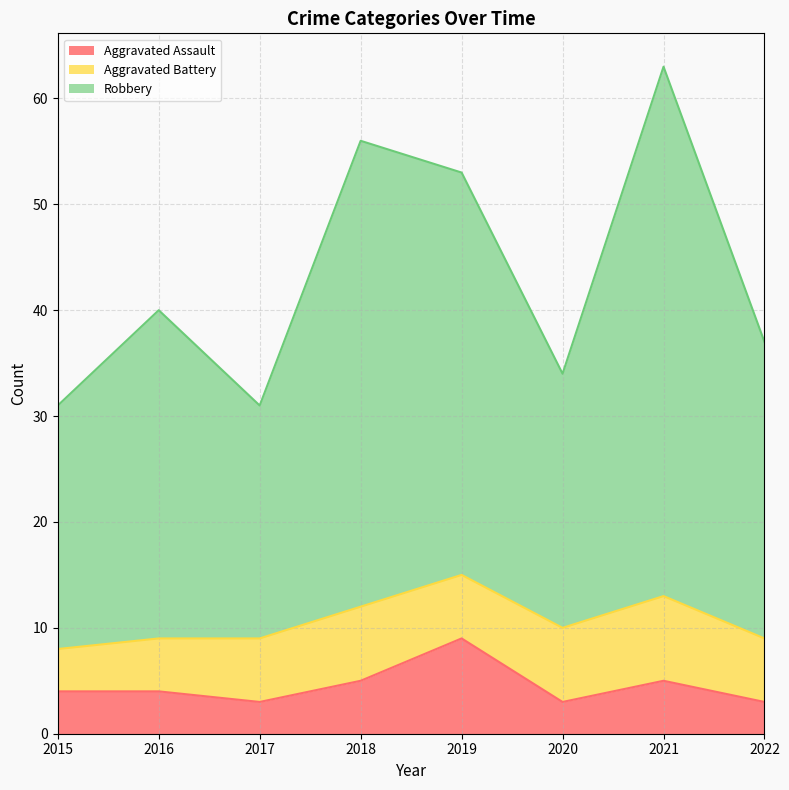

Is it true that Aggravated Assault equals 13 at 2019?

False